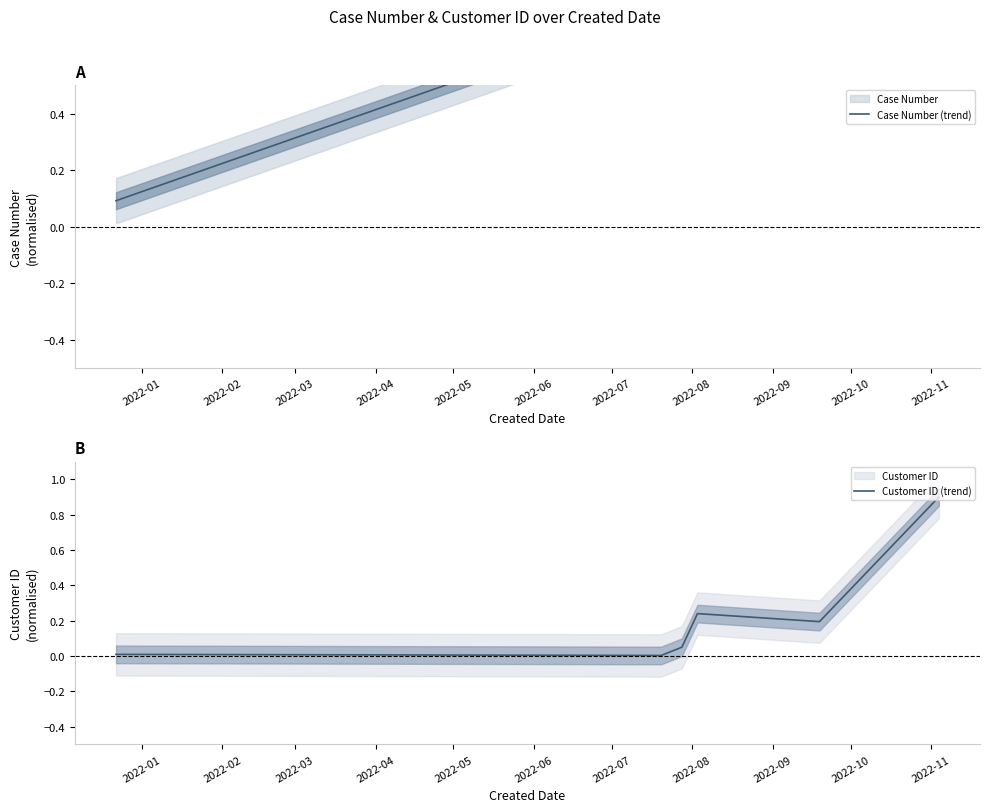

Reading left to right, extract all data points from this chart.

Case Number (trend): 0.1	0.8	0.9	0.9	0.9	1.0
Customer ID (trend): 0.0	0.0	0.1	0.2	0.2	0.9